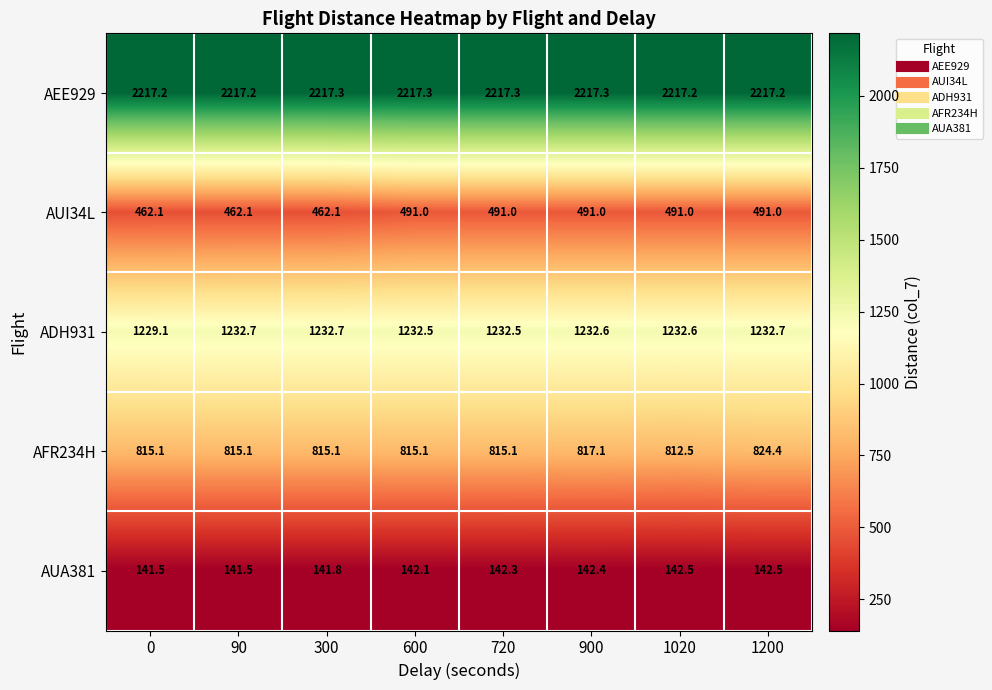

The value of AEE929 at 300 is 2217.3. True or false?

True